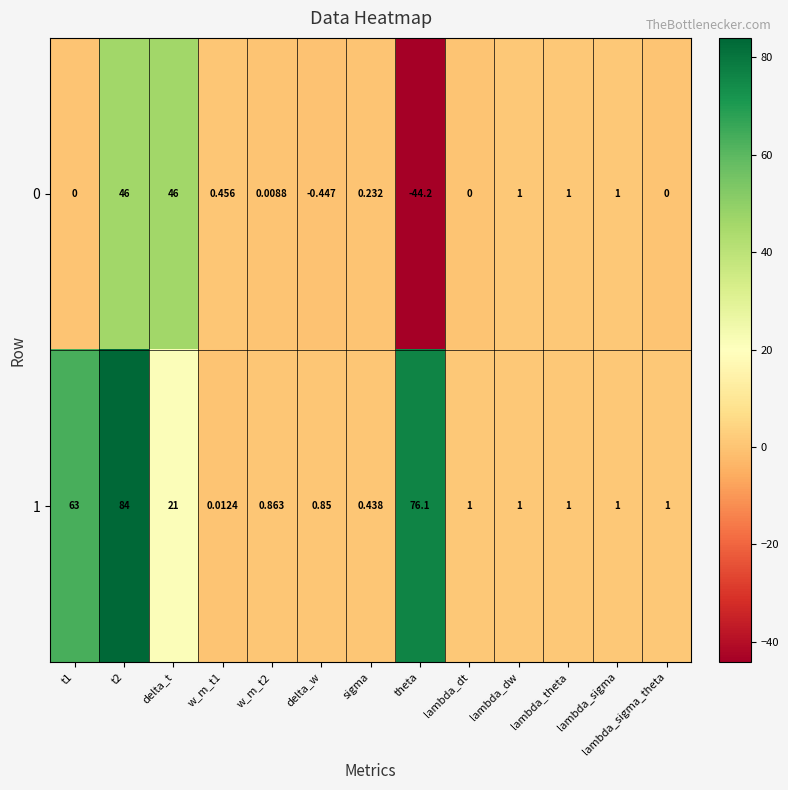

At which category does the chart reach its minimum across all series?

theta